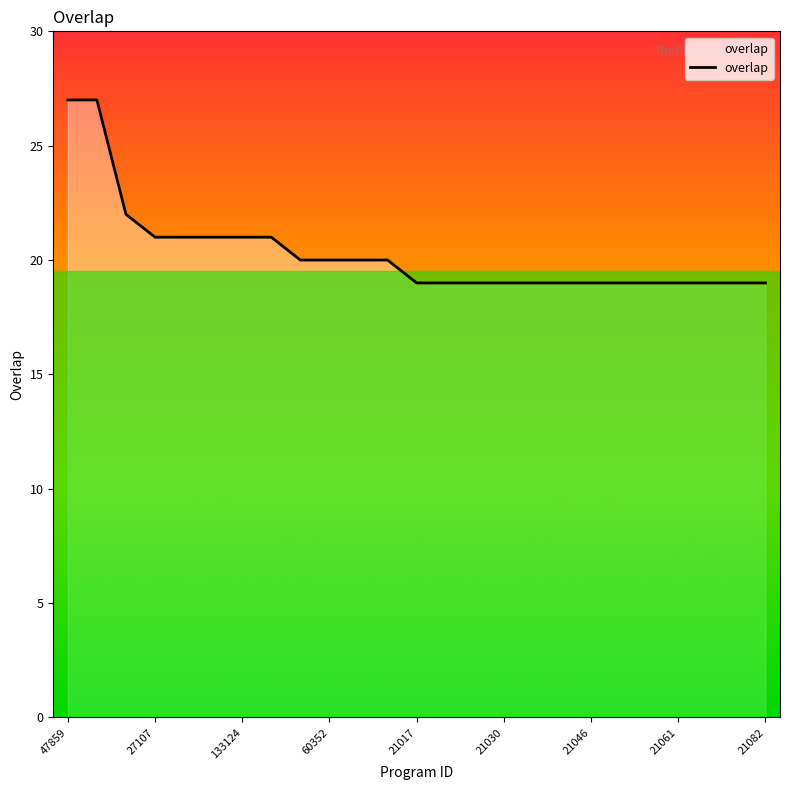

What is the greatest value displayed?

27